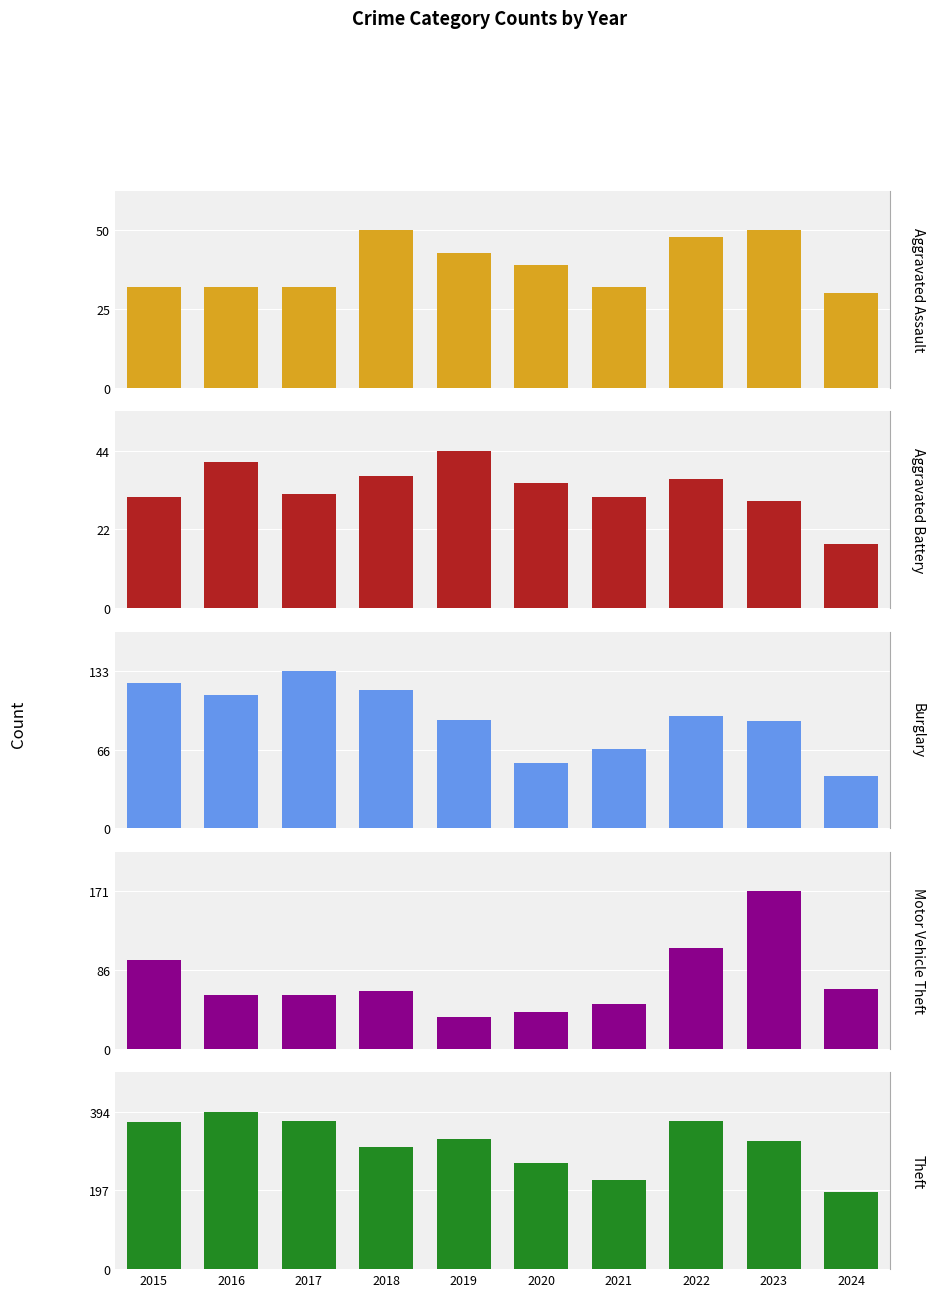

What is the value of the Aggravated Assault bar at the 2nd from the left?

32